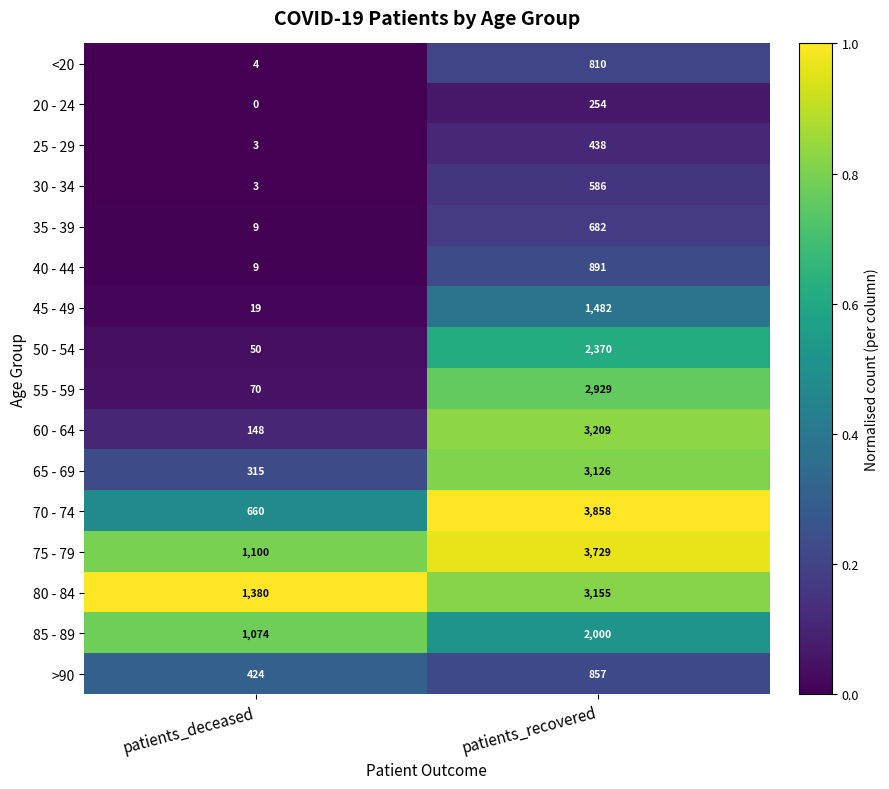

What is the total value across all series at patients_deceased?

5268